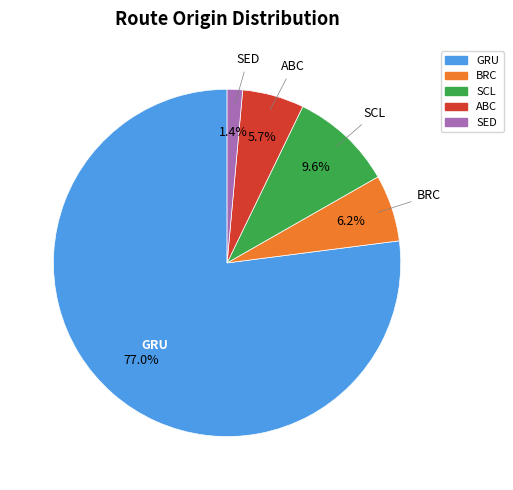

How many slices are in this pie chart?

5